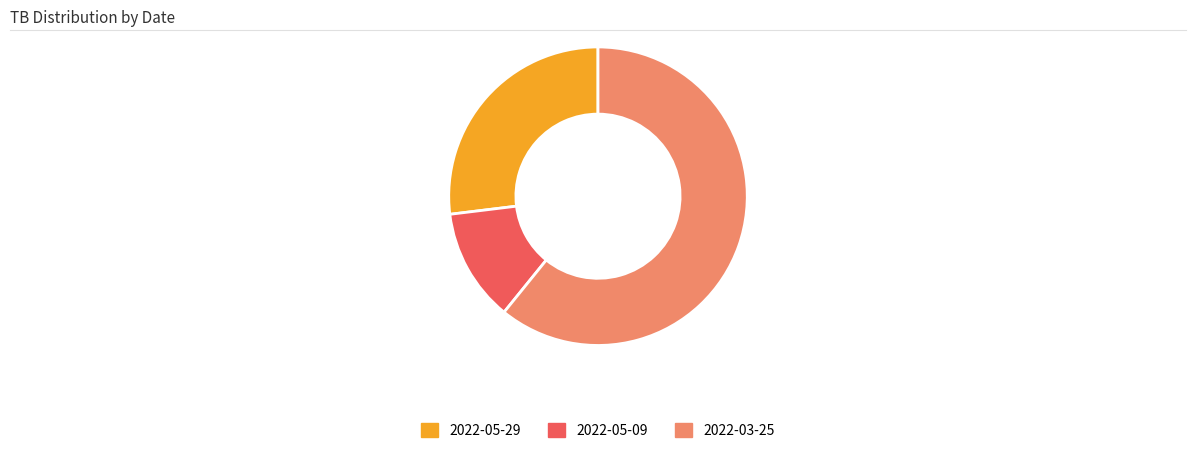

Is it true that 2022-05-29 is 20% of the pie?

False